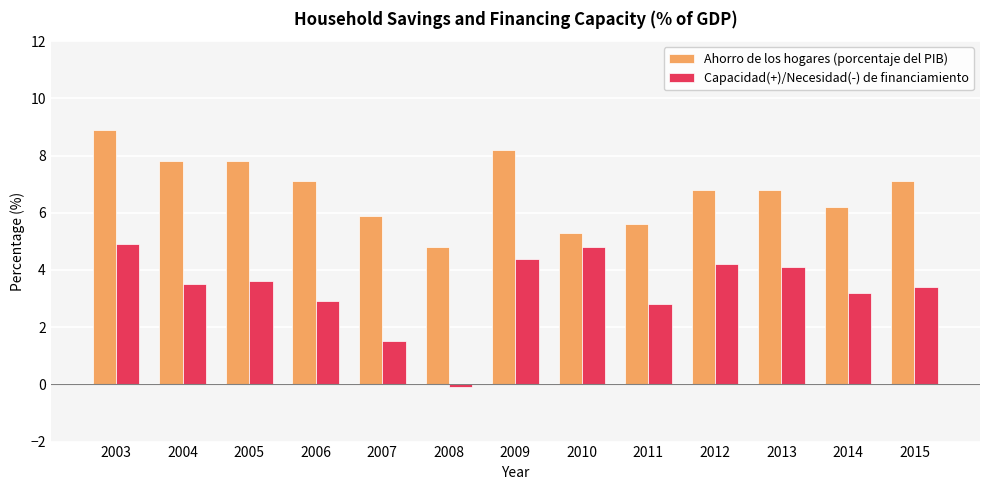

Rank the series by their maximum value, from lowest to highest.

Capacidad(+)/Necesidad(-) de financiamiento, Ahorro de los hogares (porcentaje del PIB)